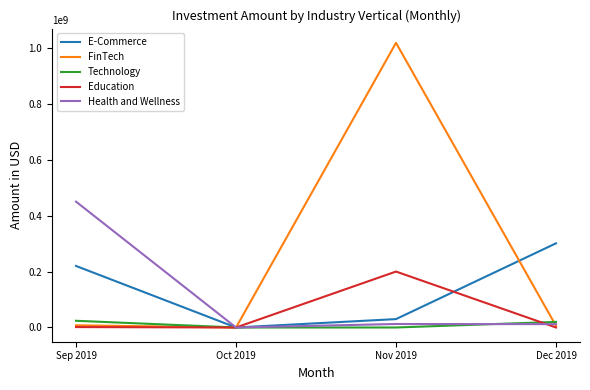

What value does the FinTech series have at Dec 2019?

5900000